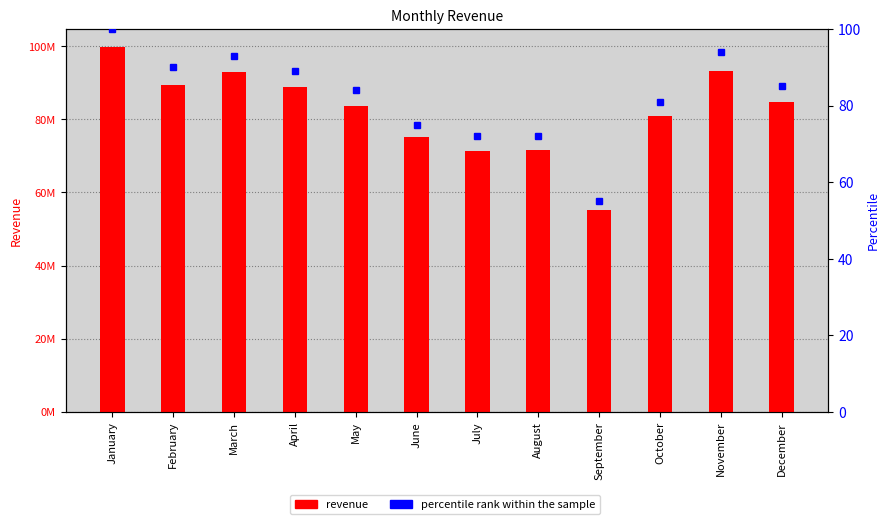

What is the difference between the maximum and minimum values in the percentile rank within the sample series?

45